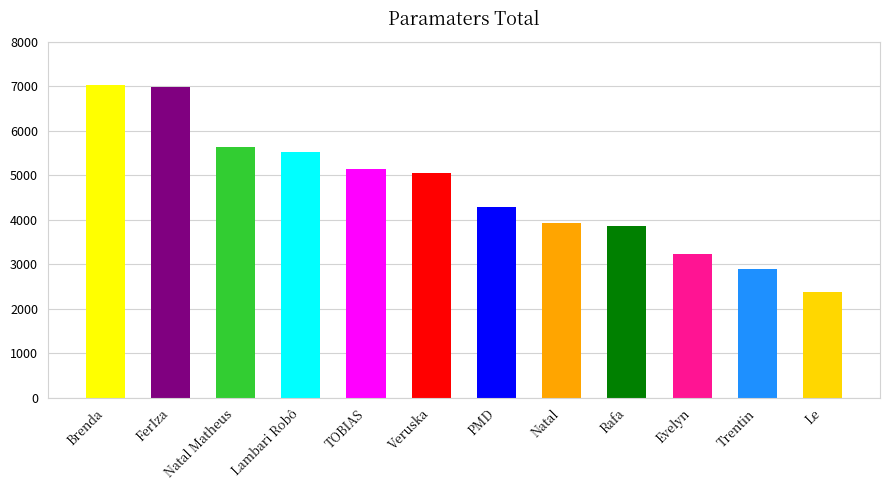

Reading left to right, what are all the values shown in this chart?

7022	6990	5623	5527	5141	5056	4292	3923	3849	3218	2887	2367